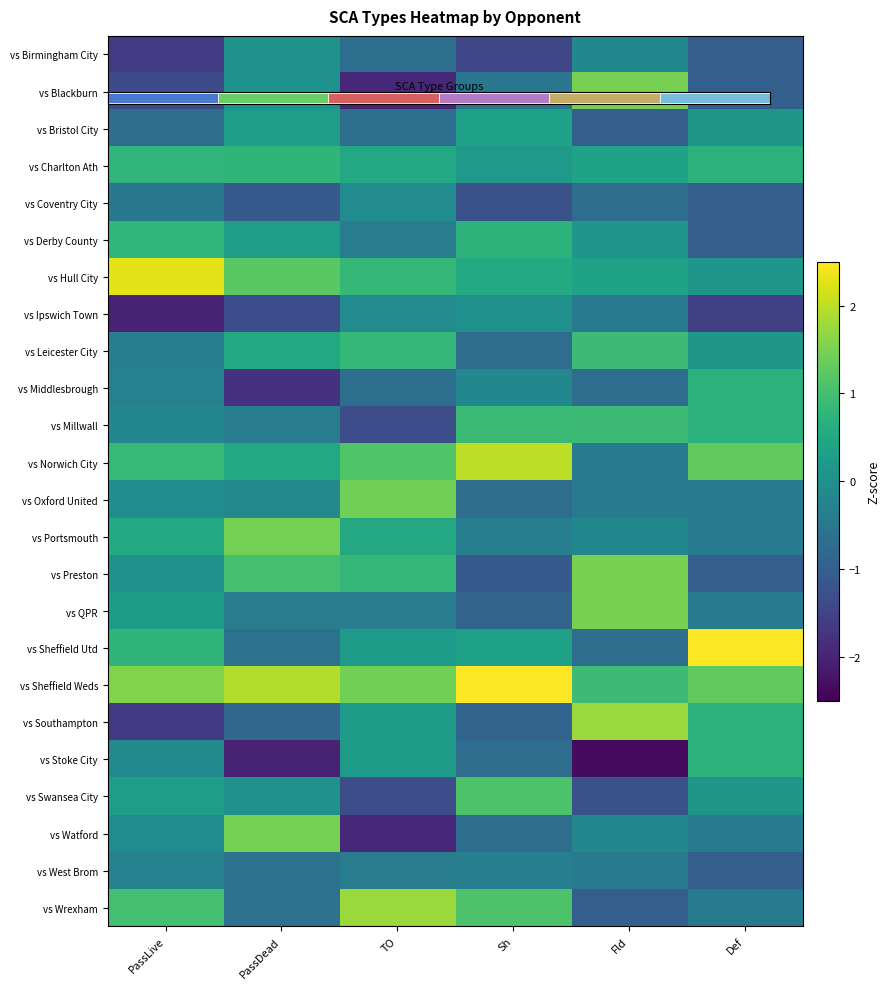

At which label does vs Swansea City reach its peak?

Sh